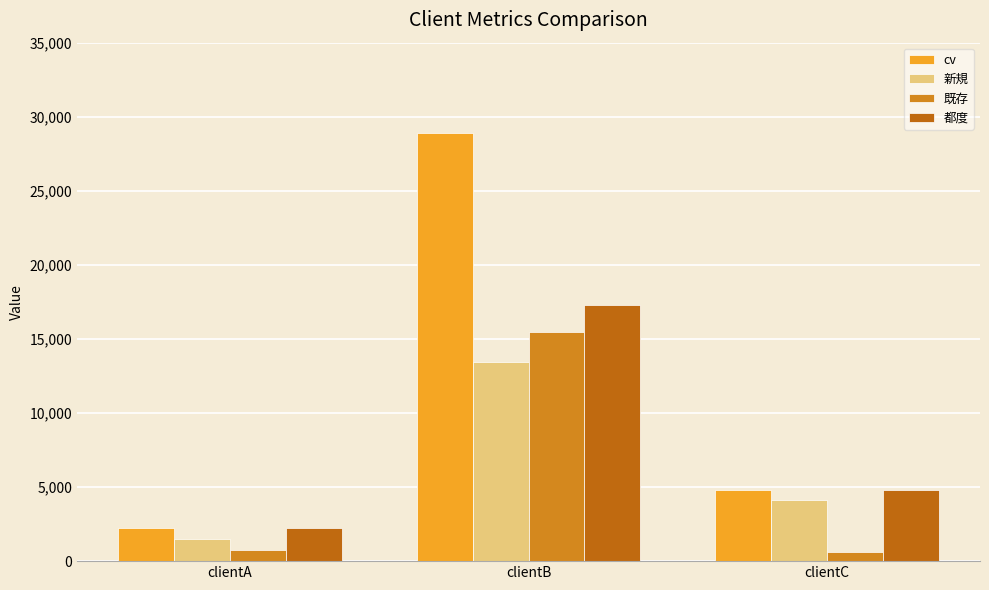

True or false: 既存 has a value of 963 at clientC.

False